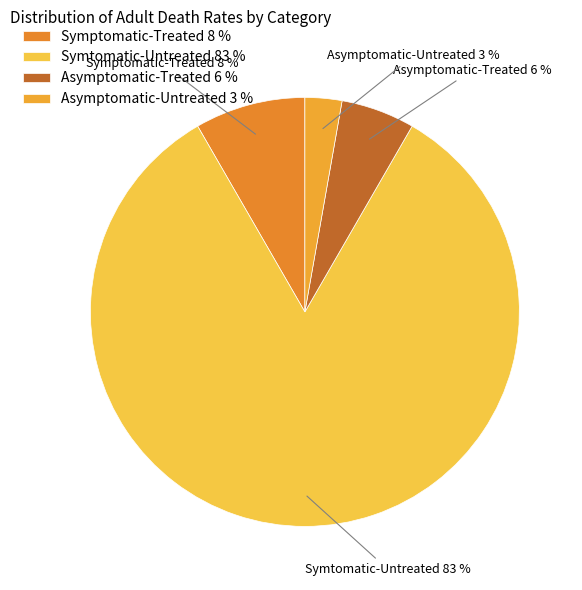

Does Asymptomatic-Untreated represent more than half of the total?

No